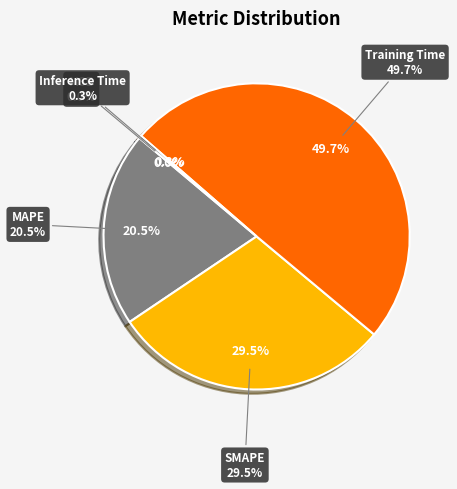

Between Training Time and SMAPE, which is larger?

Training Time